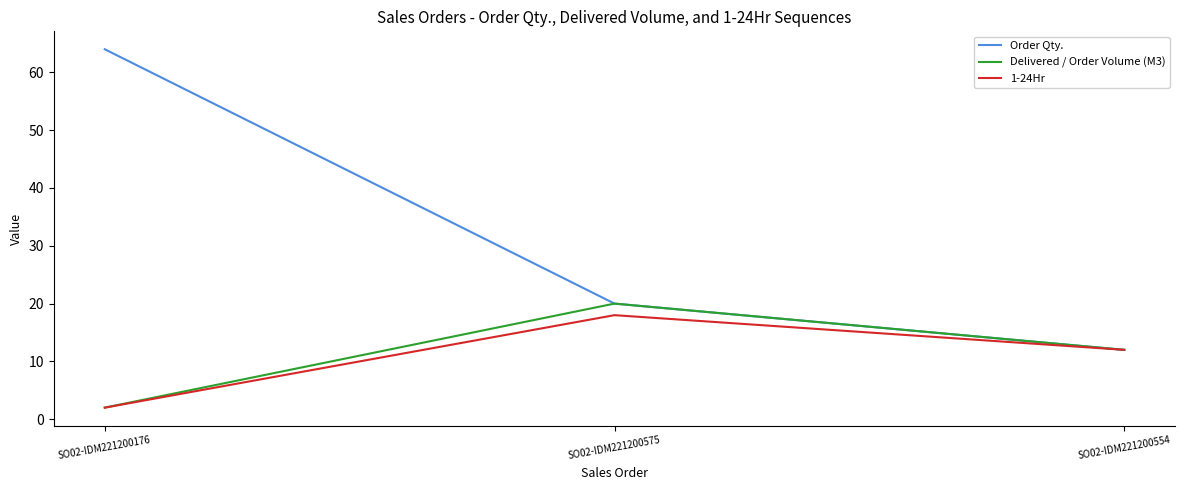

What is the difference between the Order Qty. values at SO02-IDM221200176 and SO02-IDM221200575?

44